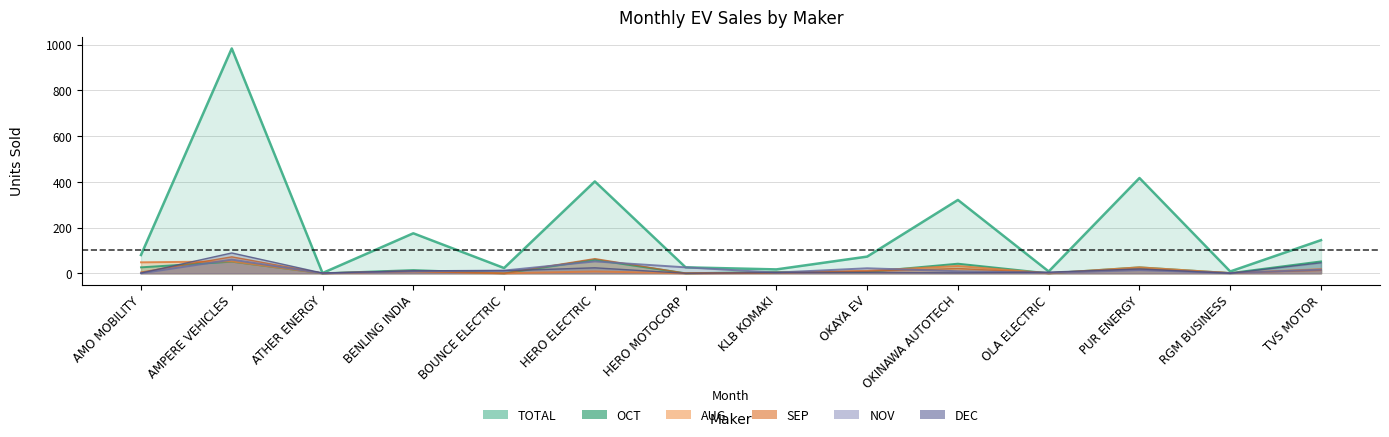

What is the difference between the AUG values at PUR ENERGY and OKINAWA AUTOTECH?

6